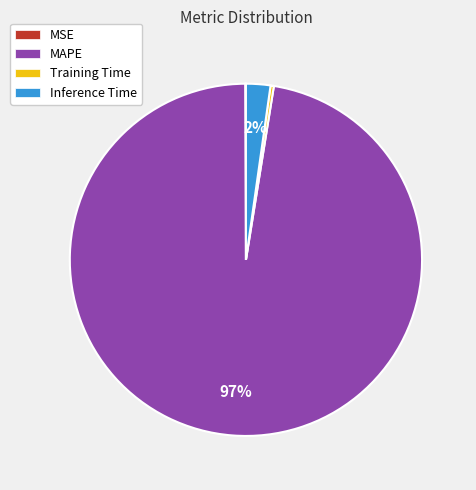

Which has a higher value, MAPE or Training Time?

MAPE